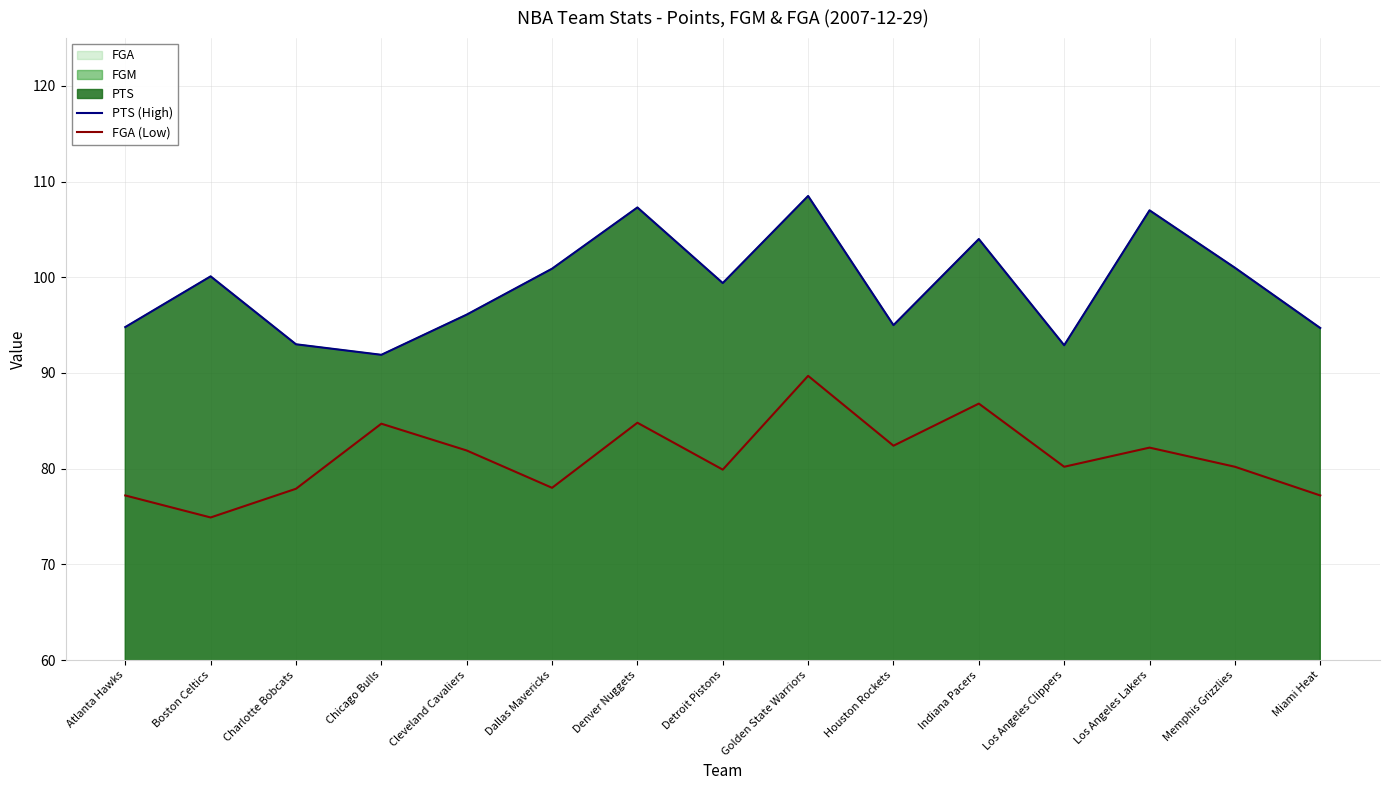

At how many categories does at least one series exceed 77?

15